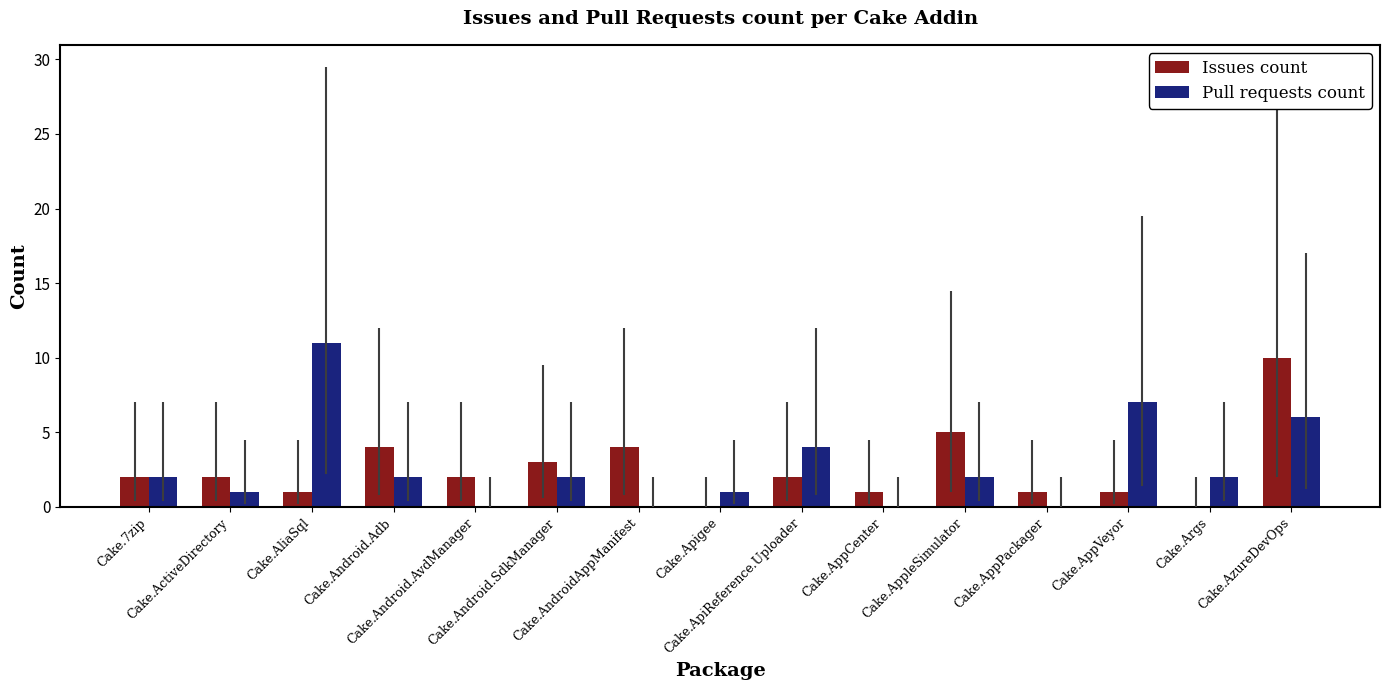

What is the greatest value displayed?

11